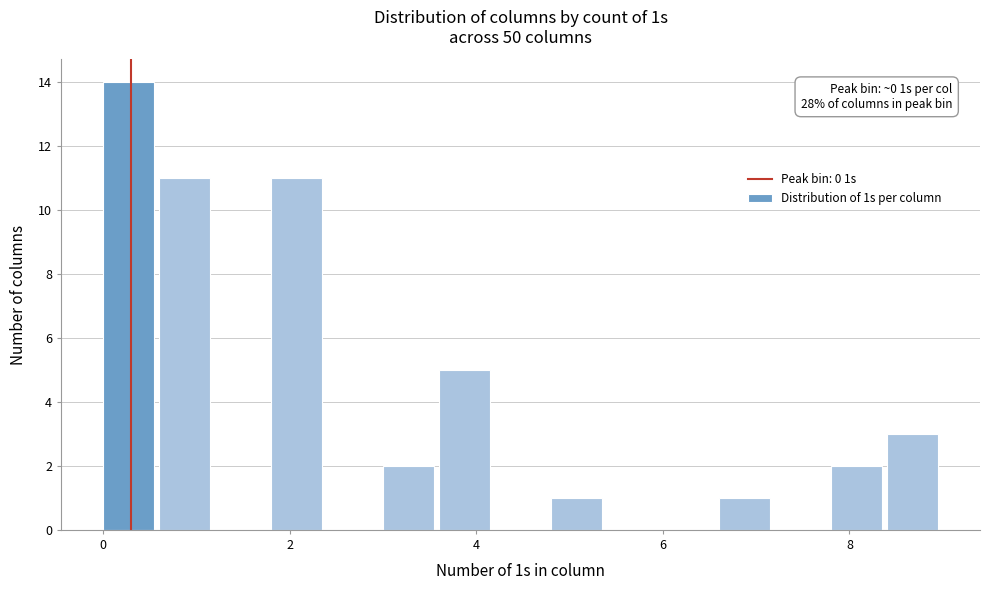

Read against the x-axis, roughly where is the centre of the tallest bar?

0.2